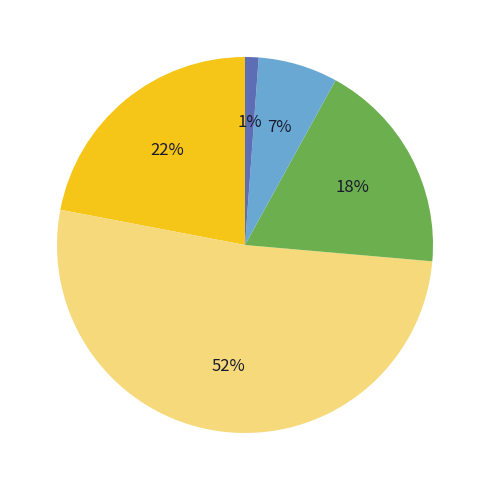

To the nearest percent, what is the average slice percentage?

20%